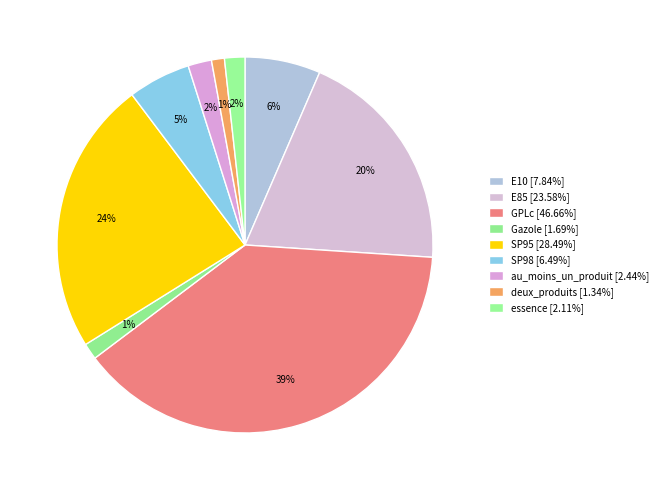

How many segments does this pie chart have?

9